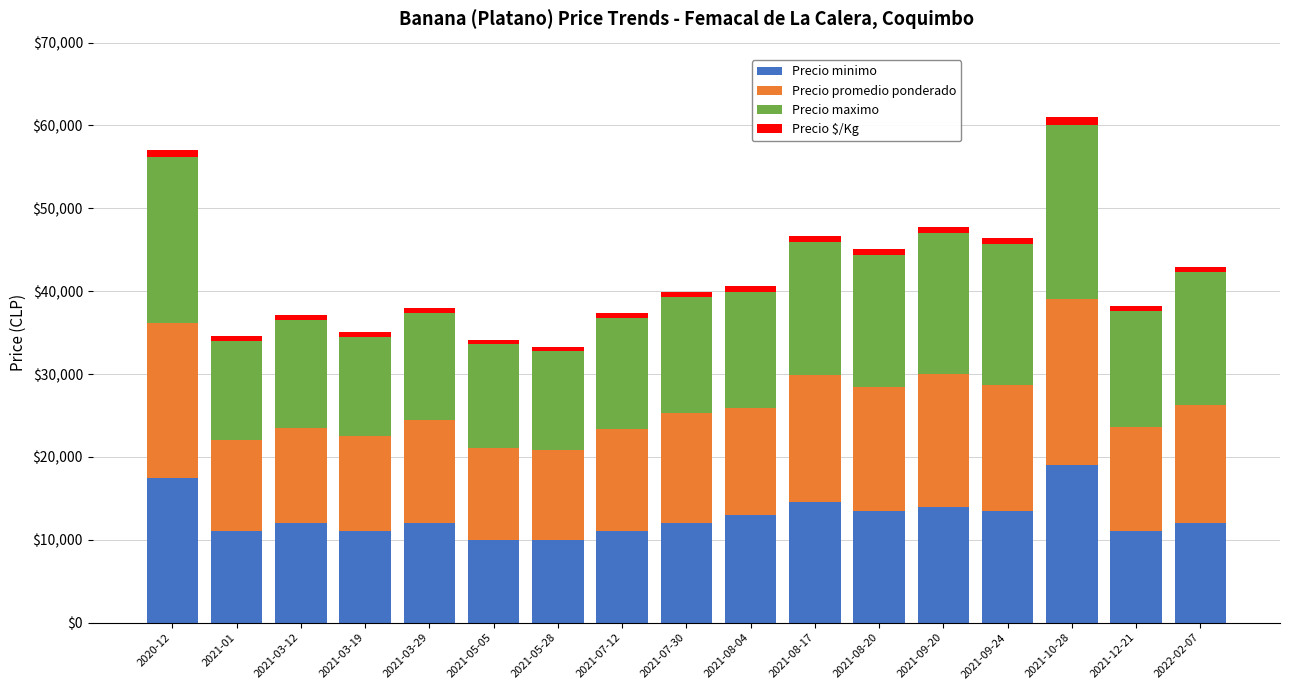

What is the difference between the second highest and minimum values in the Precio minimo series?

7500